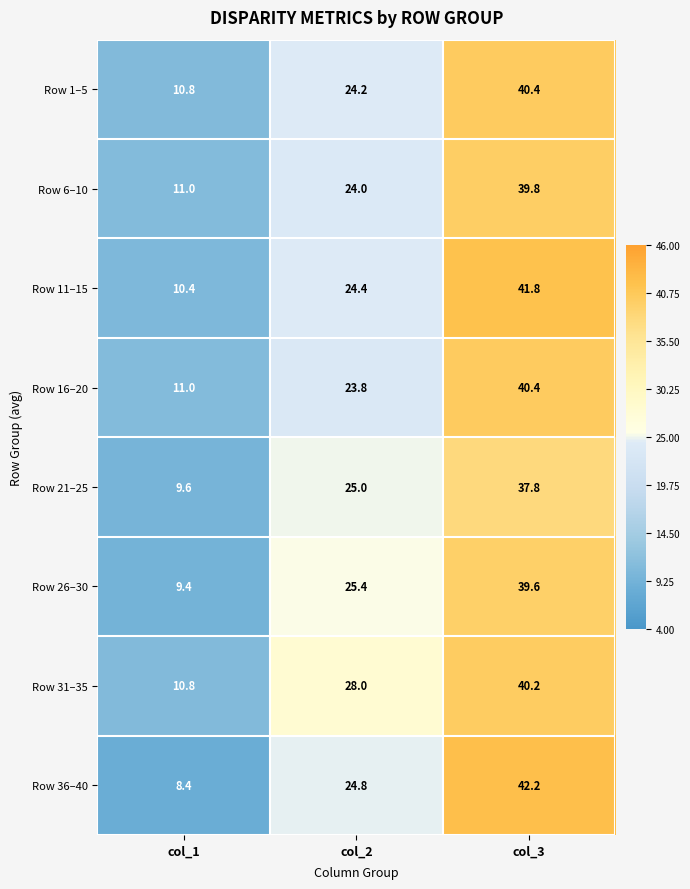

How many categories are shown in the chart?

3